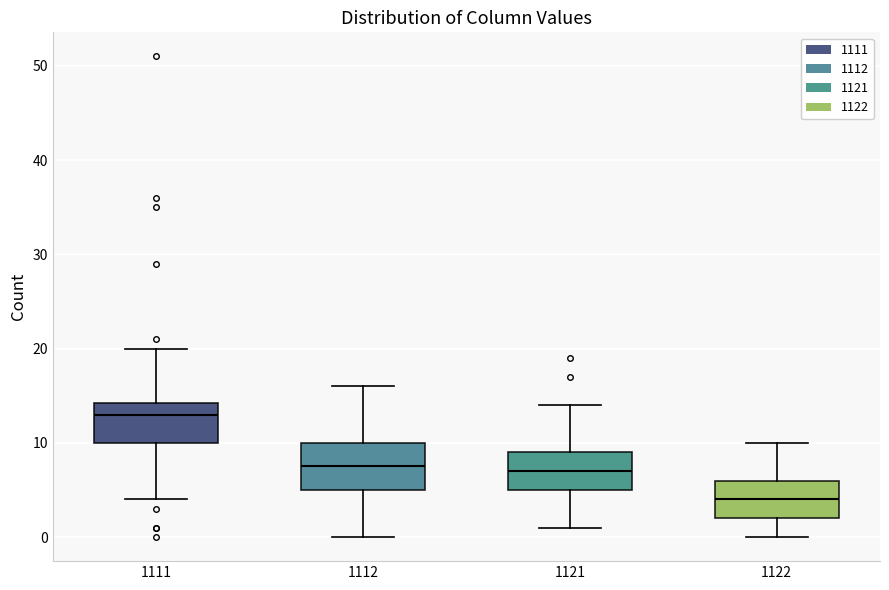

Which box's median line is the highest?

1111